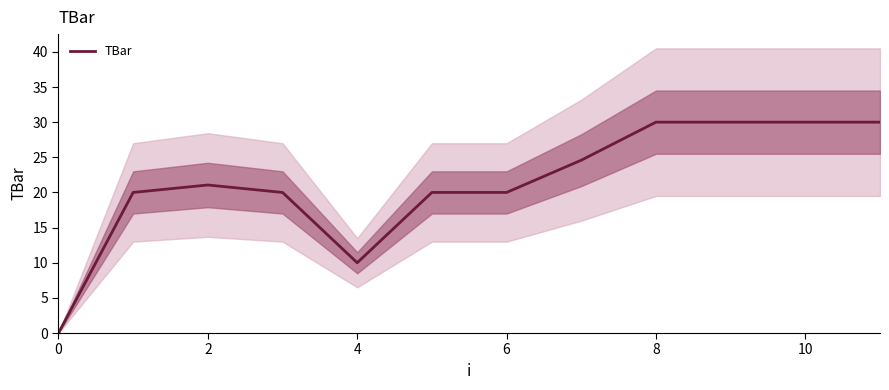

What is the maximum value for TBar?

30.0